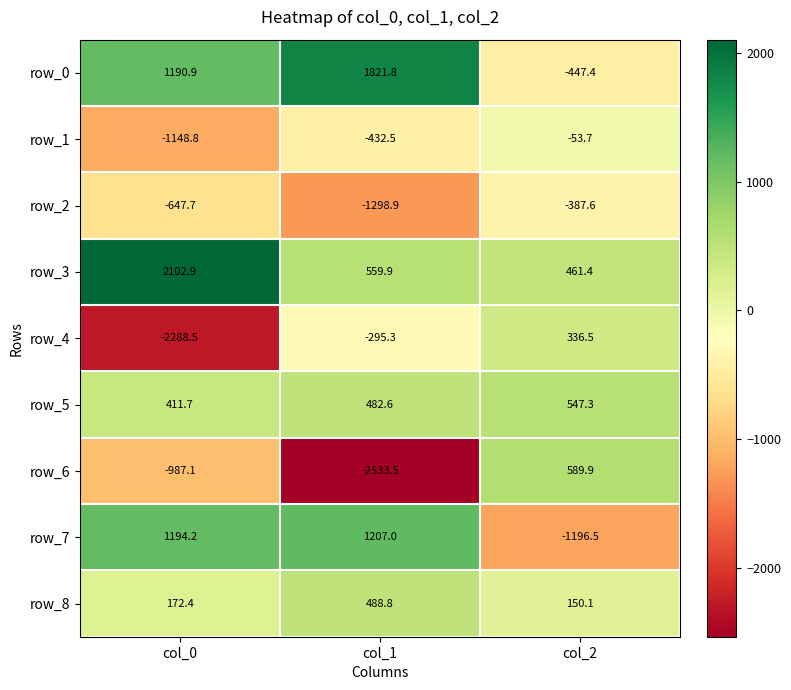

The value of row_2 at col_2 is -387.6. True or false?

True